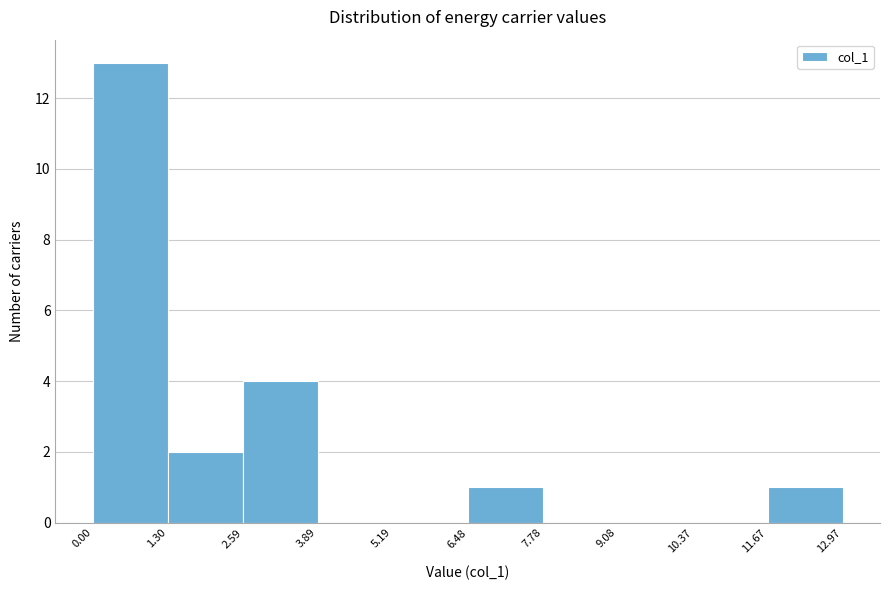

Reading left to right, list every bar in this chart as the range it spans on the x-axis followed by its height. The values are not printed on the chart, so give them approximately, as read against the axis.

0.00 to 1.30: 13
1.30 to 2.59: 2
2.59 to 3.89: 4
3.89 to 5.19: 0
5.19 to 6.48: 0
6.48 to 7.78: 1
7.78 to 9.08: 0
9.08 to 10.37: 0
10.37 to 11.67: 0
11.67 to 12.97: 1